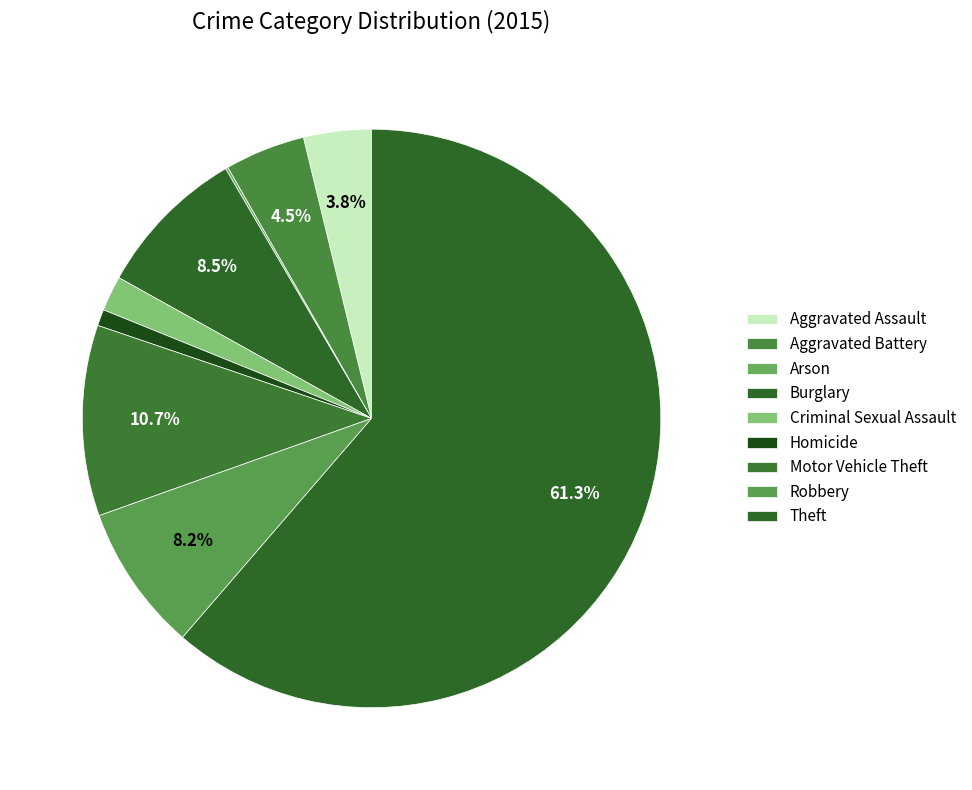

How many segments does this pie chart have?

9